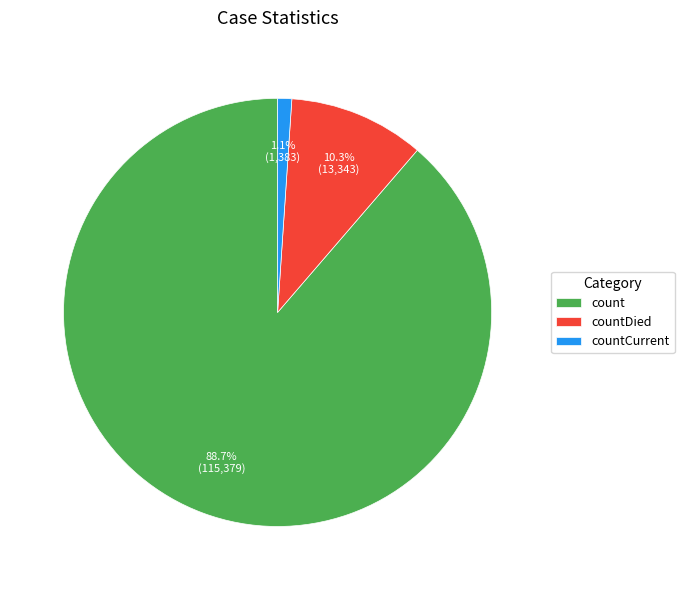

Which slice is the smallest?

countCurrent